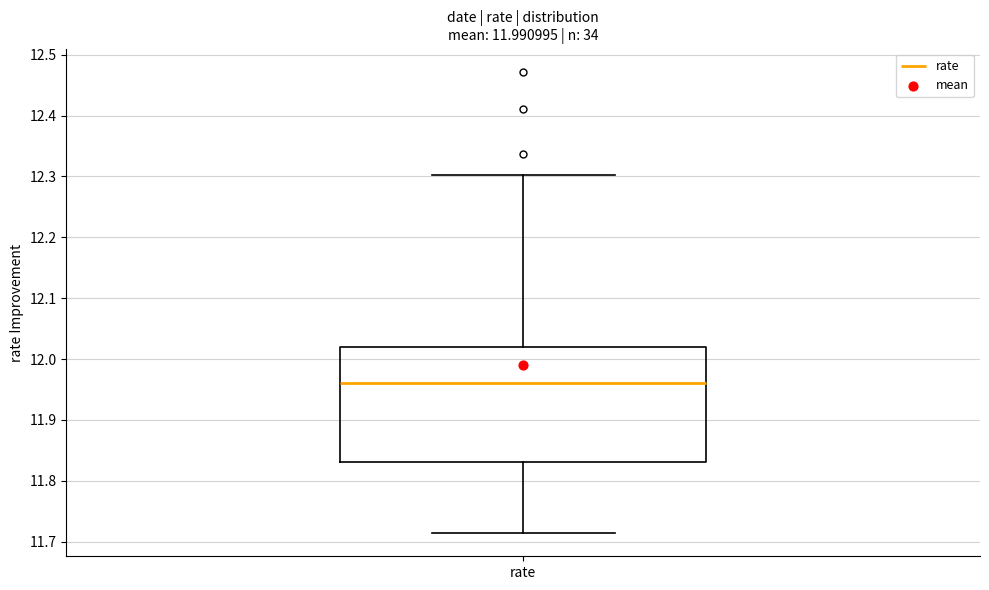

Where does the lower whisker of the box for rate end on the y-axis? The values are not printed on the chart, so give them approximately, as read against the axis.

11.71